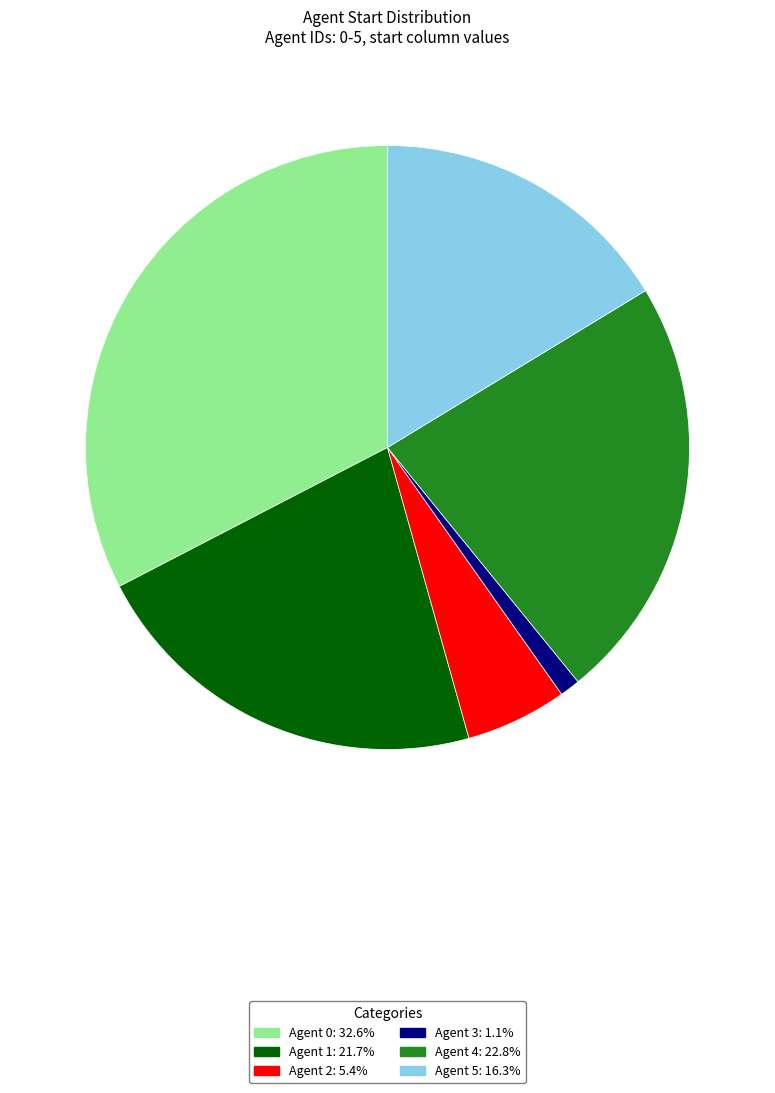

Is the sum of Agent 1: 21.7% and Agent 2: 5.4% greater than half?

No